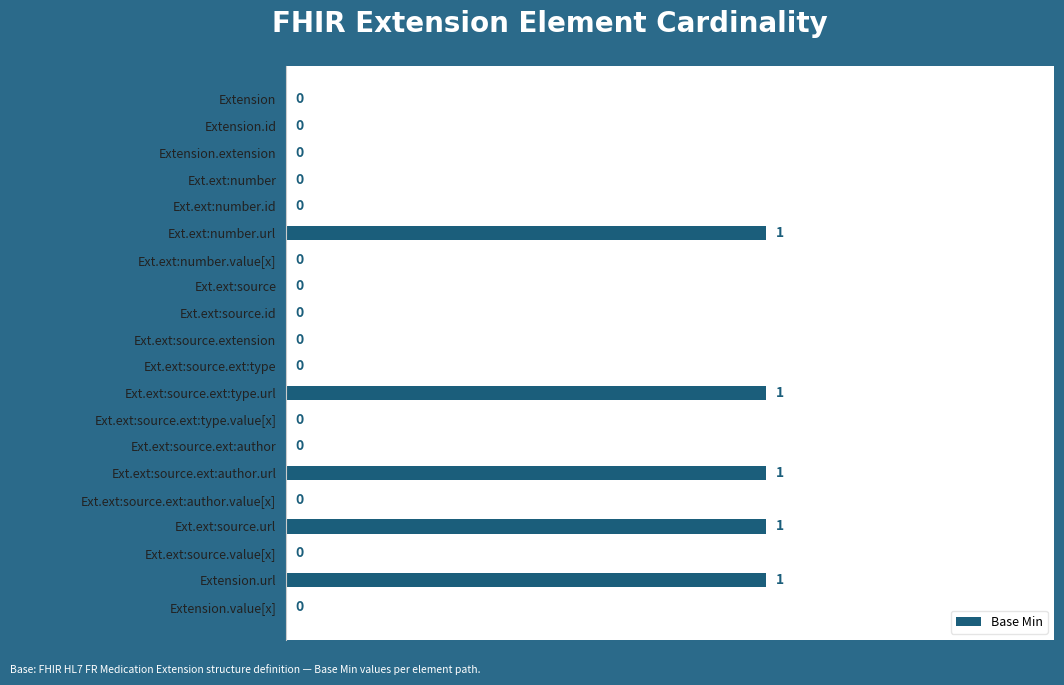

How many values are between 0 and 1?

20